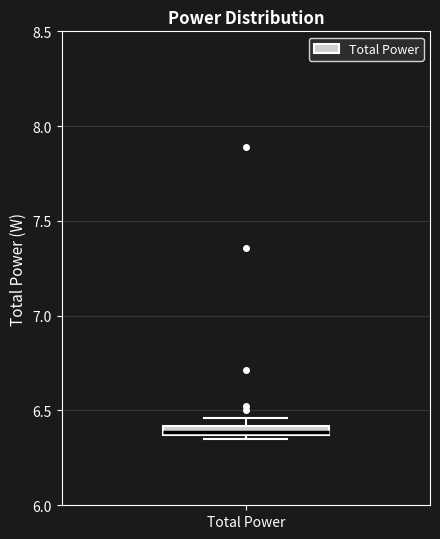

Where is the lower edge of the box for Total Power on the y-axis? The values are not printed on the chart, so give them approximately, as read against the axis.

6.35